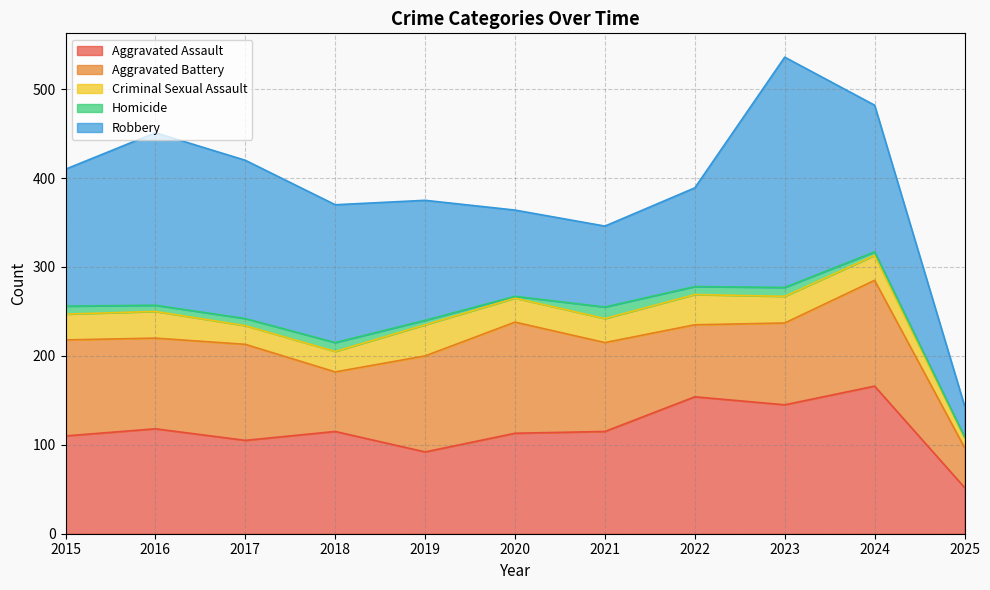

Which label corresponds to the smallest value in the chart?

2025